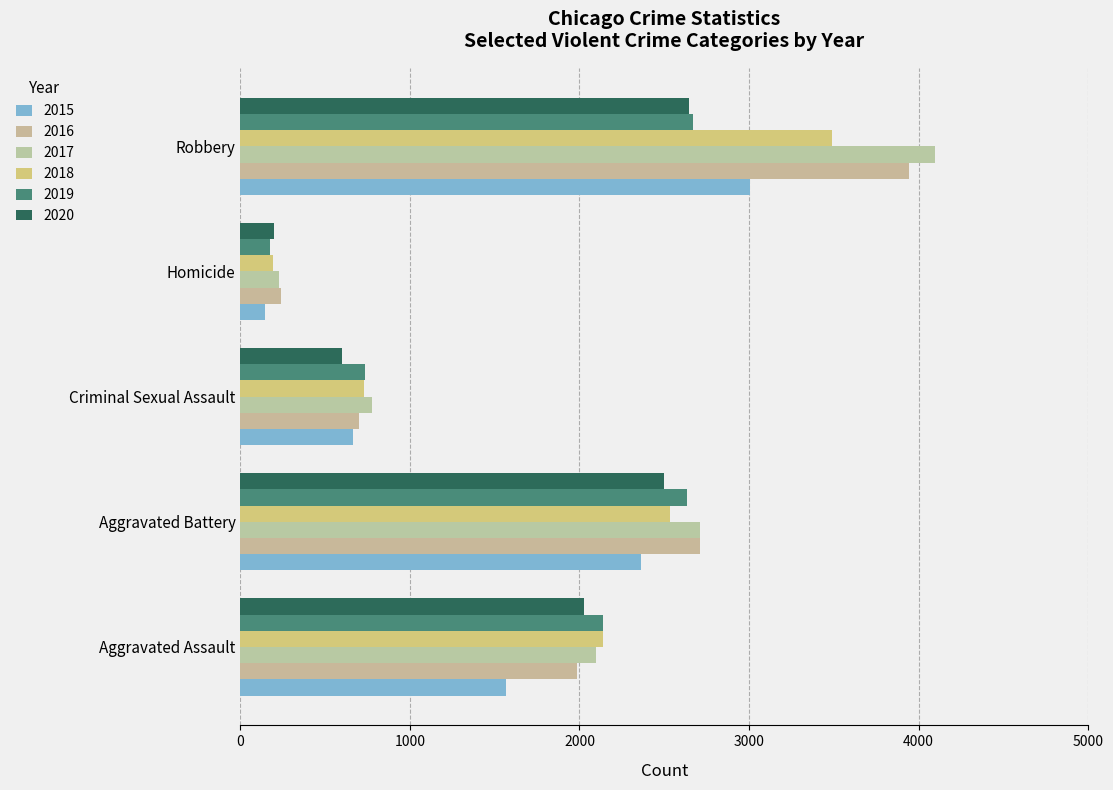

What is the greatest value displayed?

4096